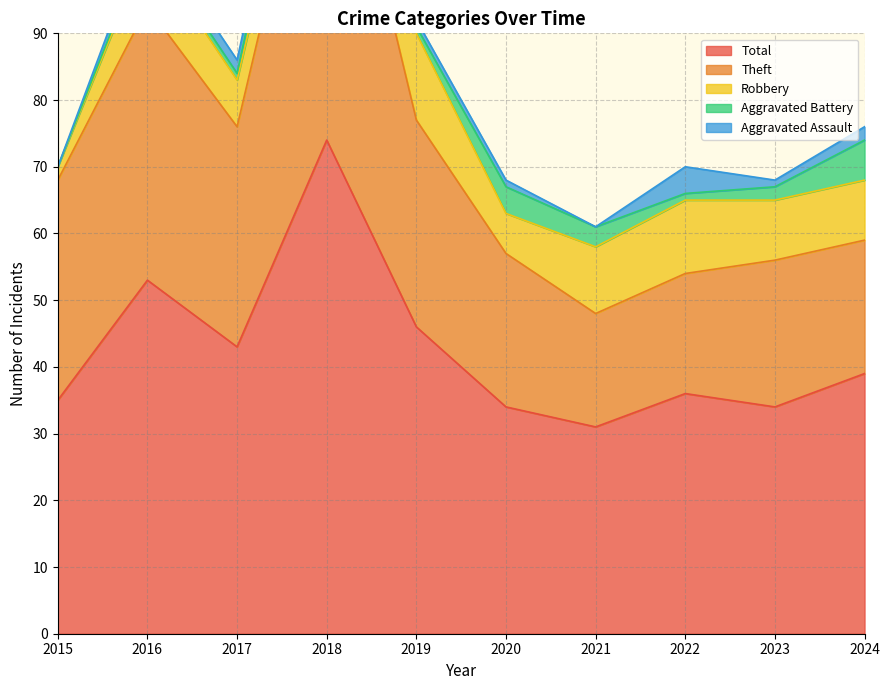

Which category has the lowest value in the Aggravated Battery series?

2015